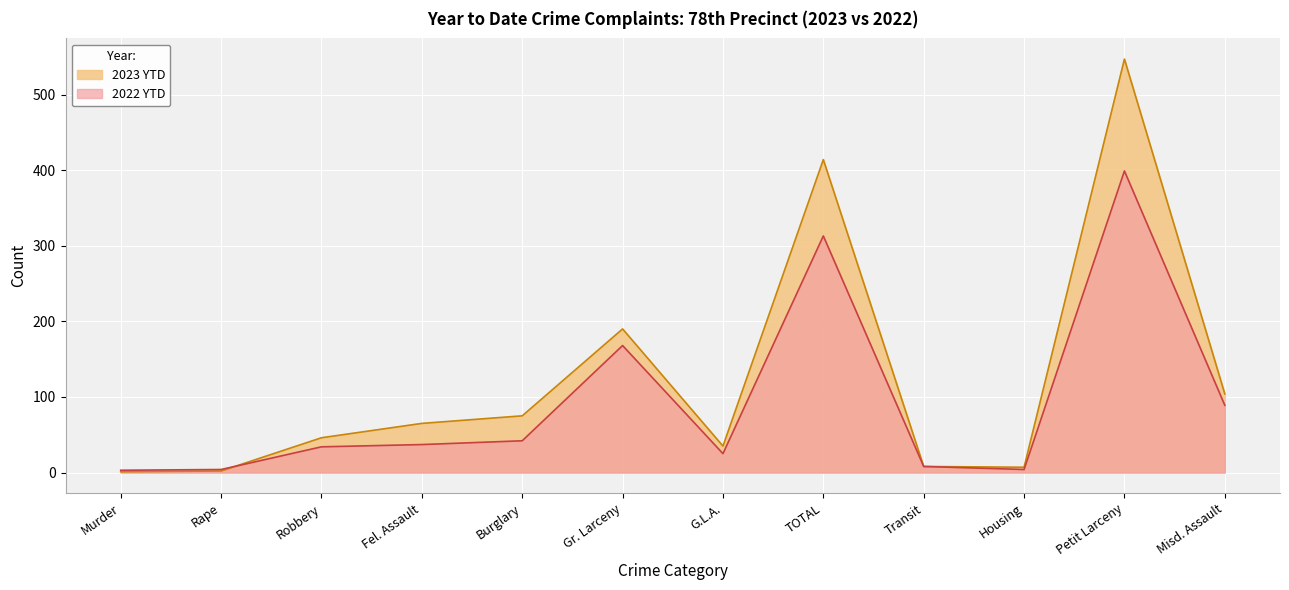

After their last crossing, which series has the higher values: 2023 YTD or 2022 YTD?

2023 YTD